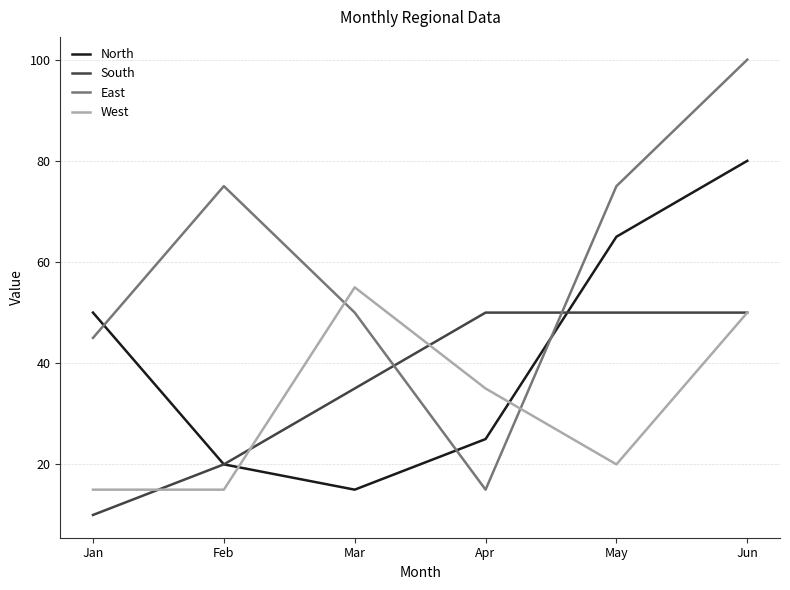

Which series has the largest total across all categories?

East